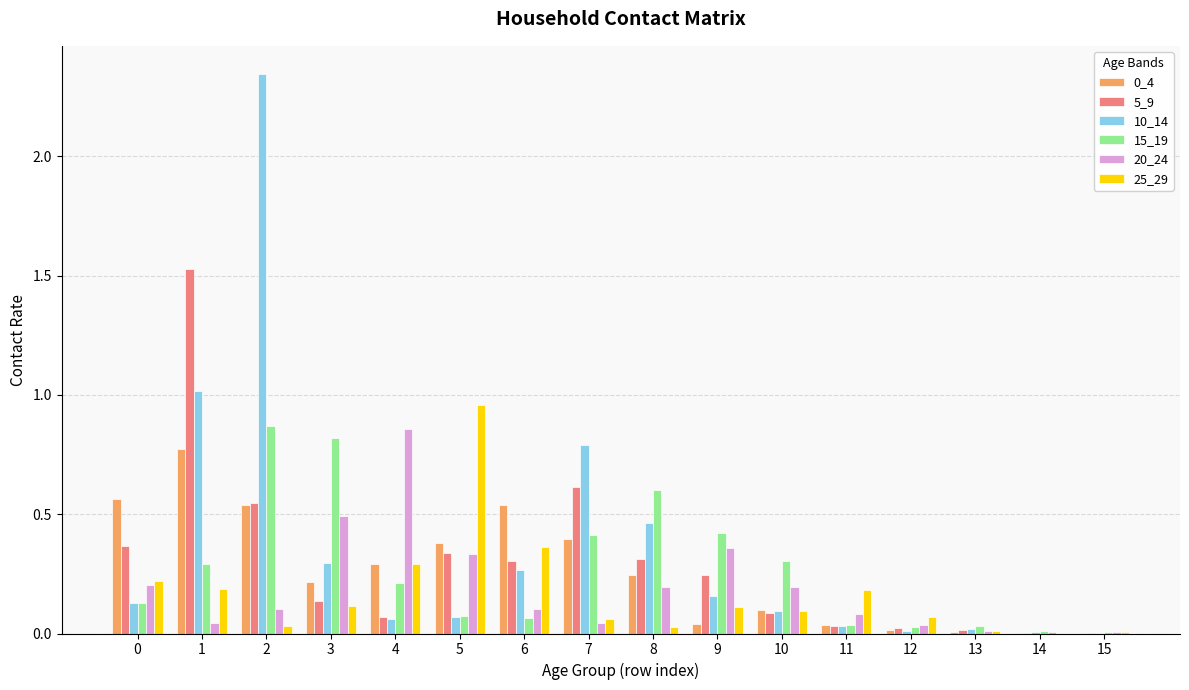

Is the value of 0_4 at 7 greater than the value of 25_29 at 10?

Yes